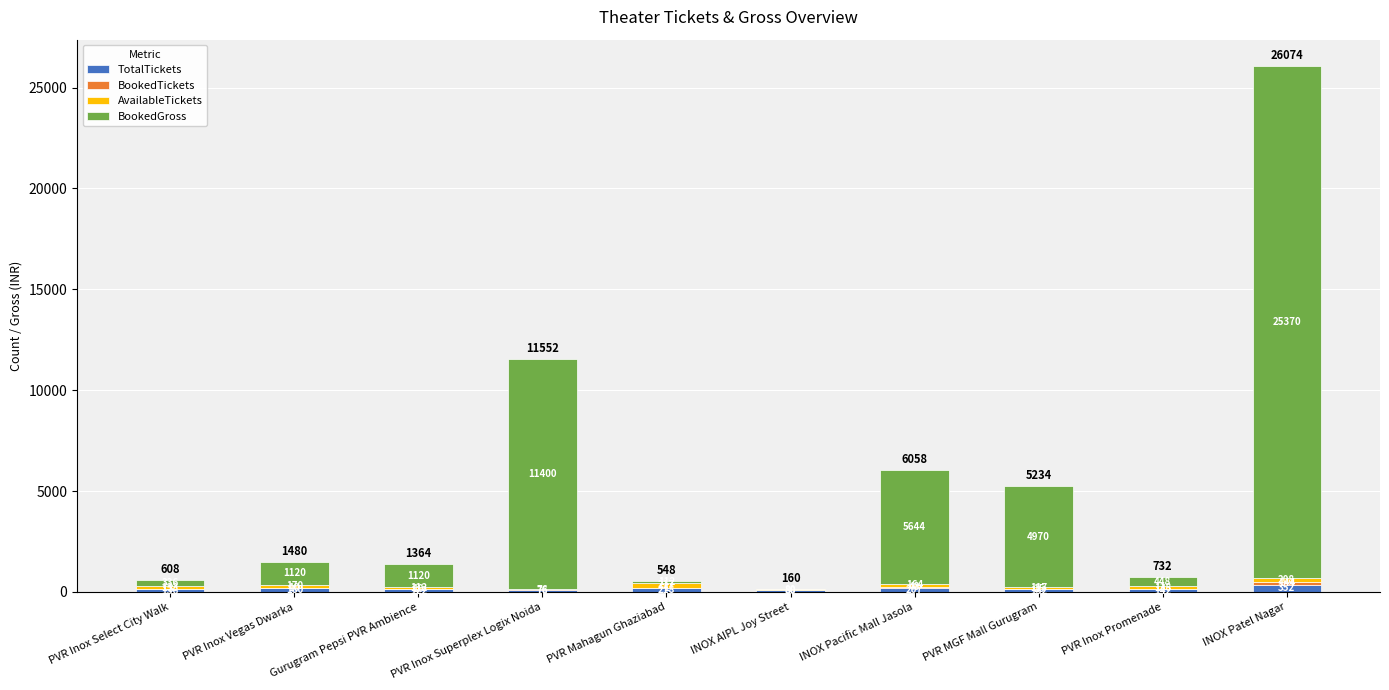

Which category has the highest value in the TotalTickets series?

INOX Patel Nagar